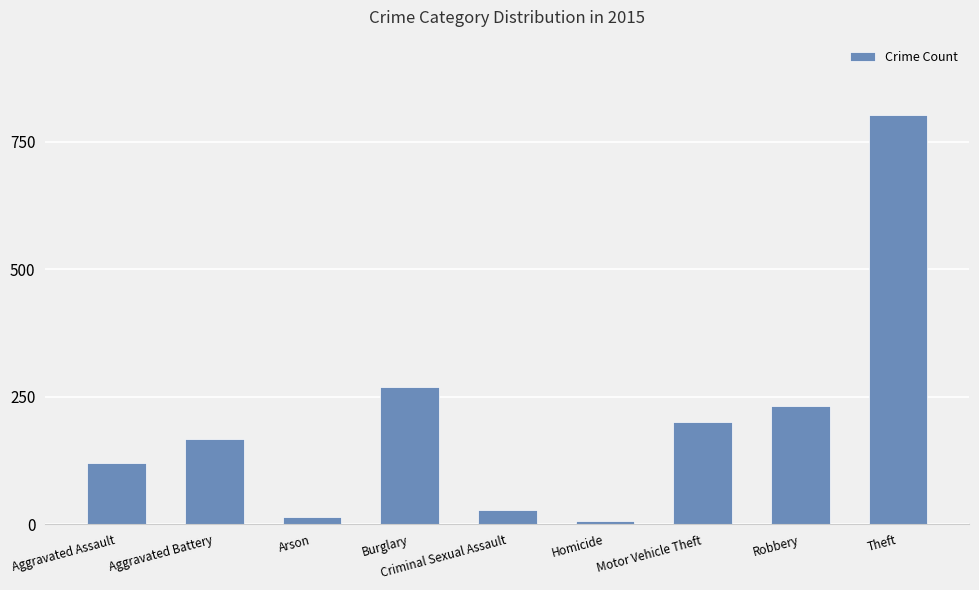

Which label corresponds to the smallest value in the chart?

Homicide